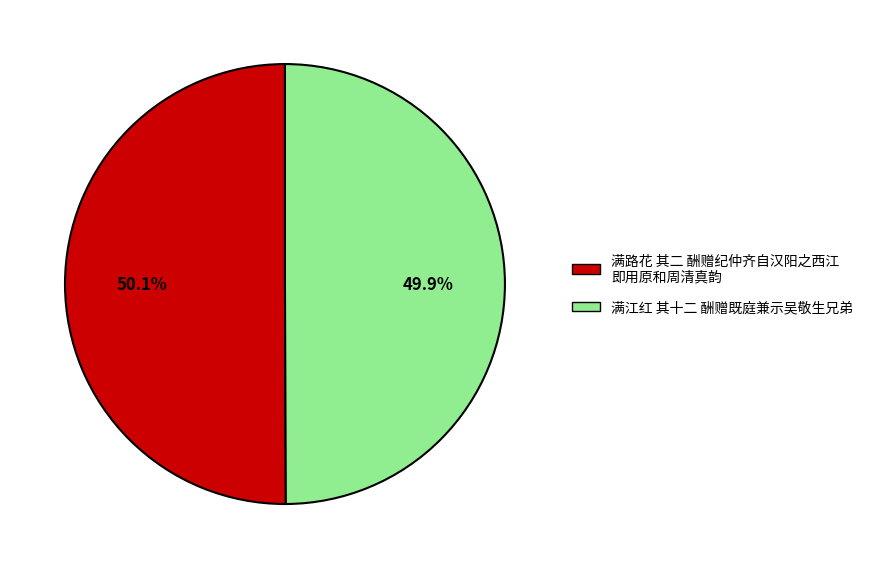

Is there any slice that represents more than half of the pie?

Yes